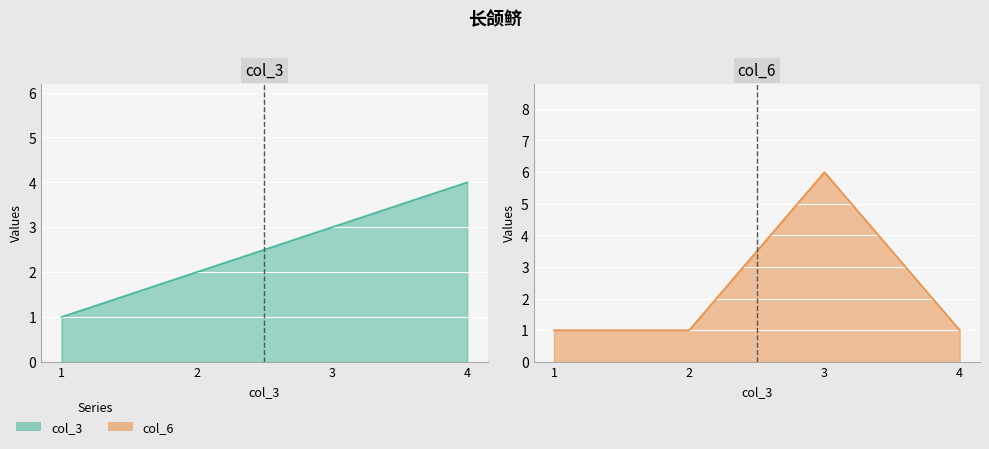

Which series has the largest total across all categories?

col_3